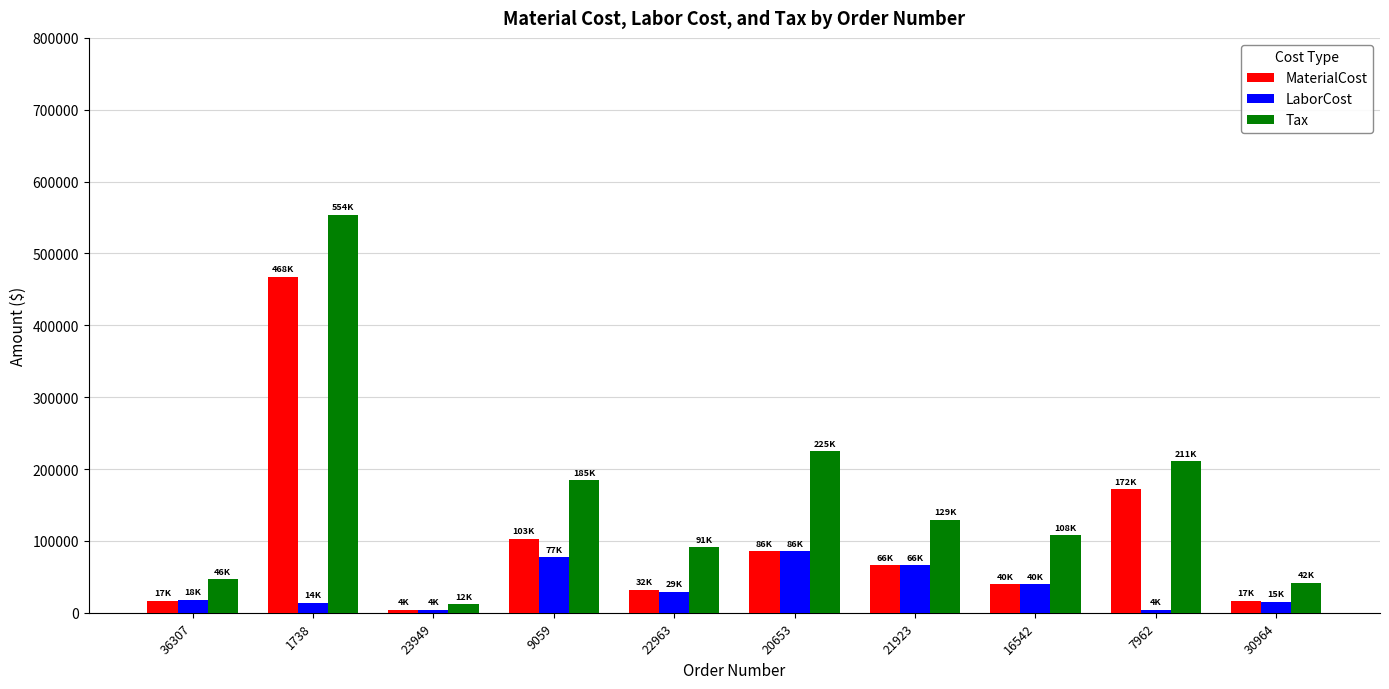

The LaborCost series shows 114387.9 at 21923. True or false?

False